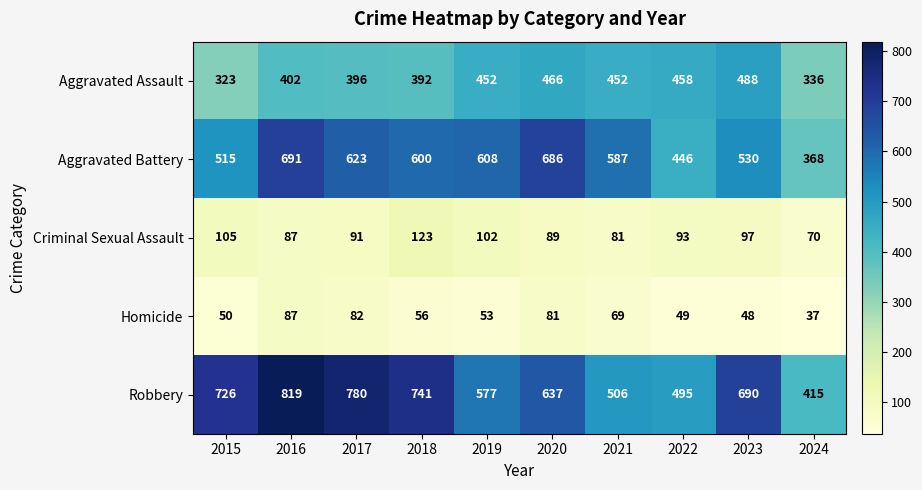

The Robbery series shows 172 at 2015. True or false?

False